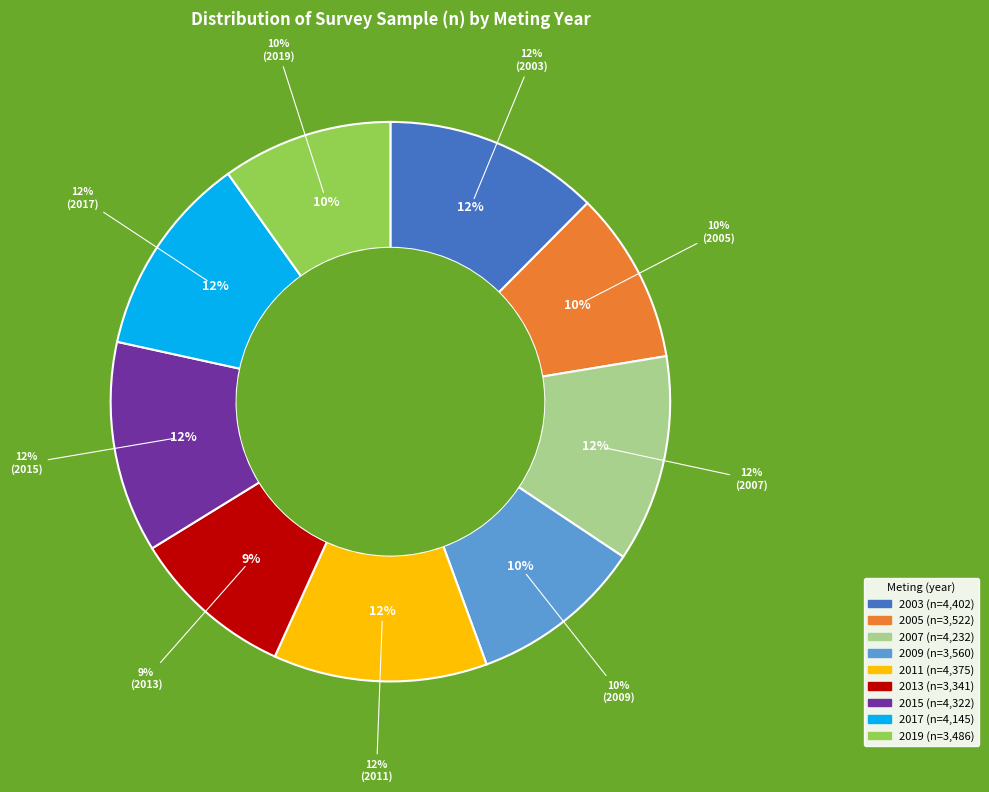

What is the total percentage of 2017 and 2019?

21.6%